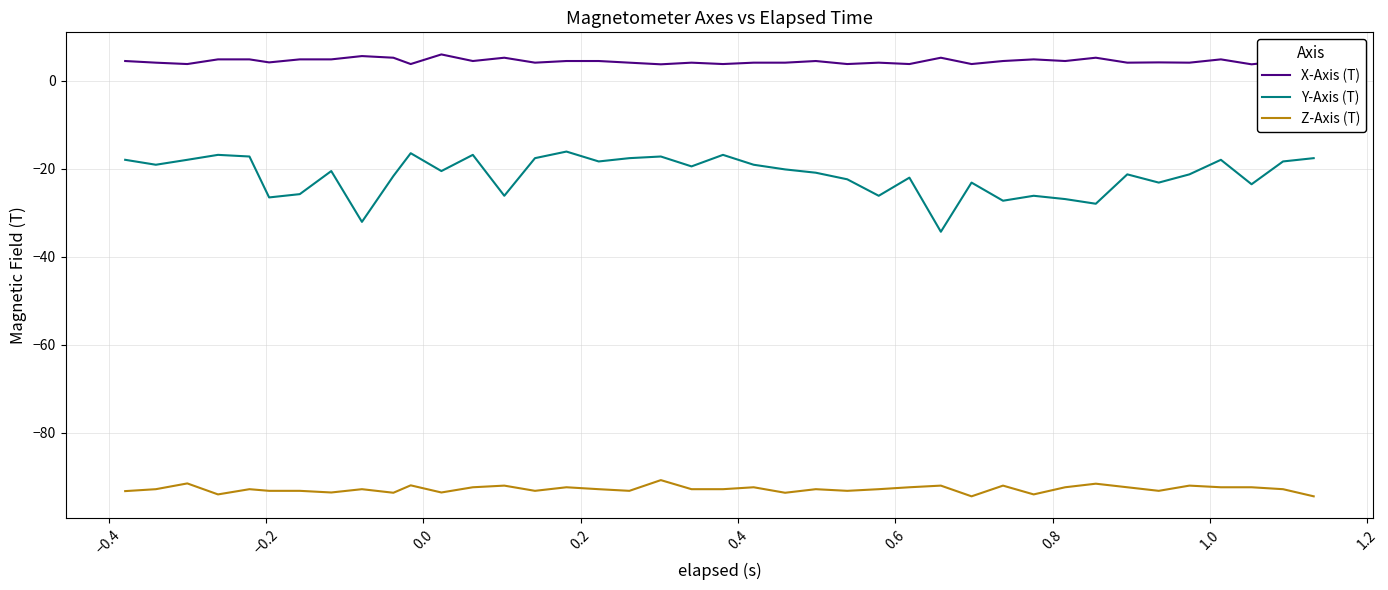

What is the difference between the maximum and minimum values in the Z-Axis (T) series?

3.7